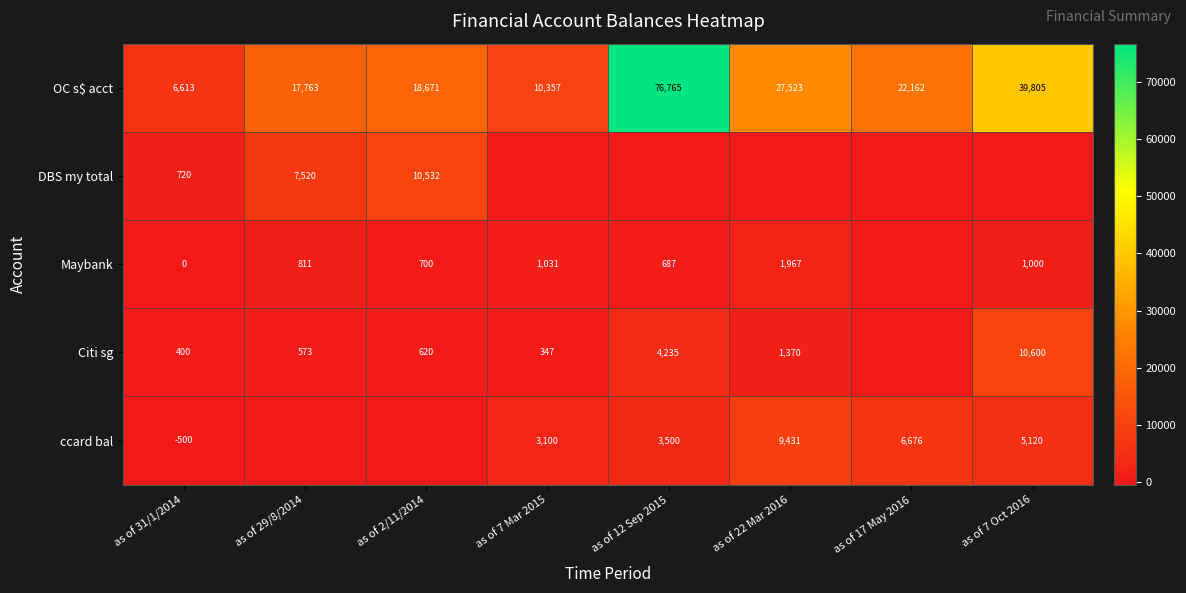

Count the number of data series in this chart.

5